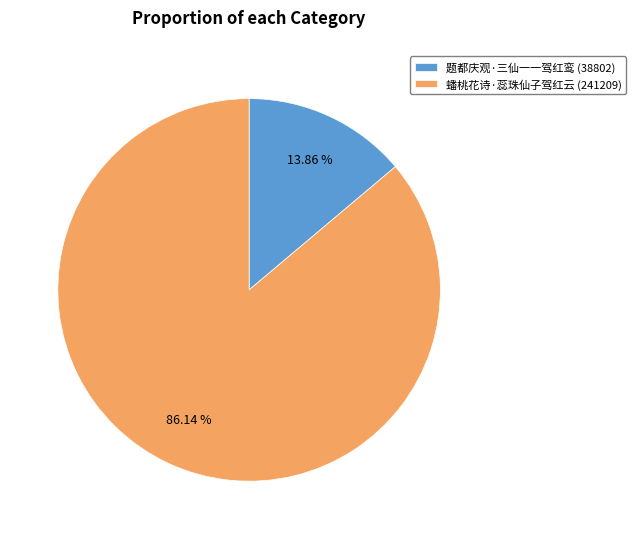

Which category has the smallest portion of the pie?

题都庆观·三仙一一驾红鸾